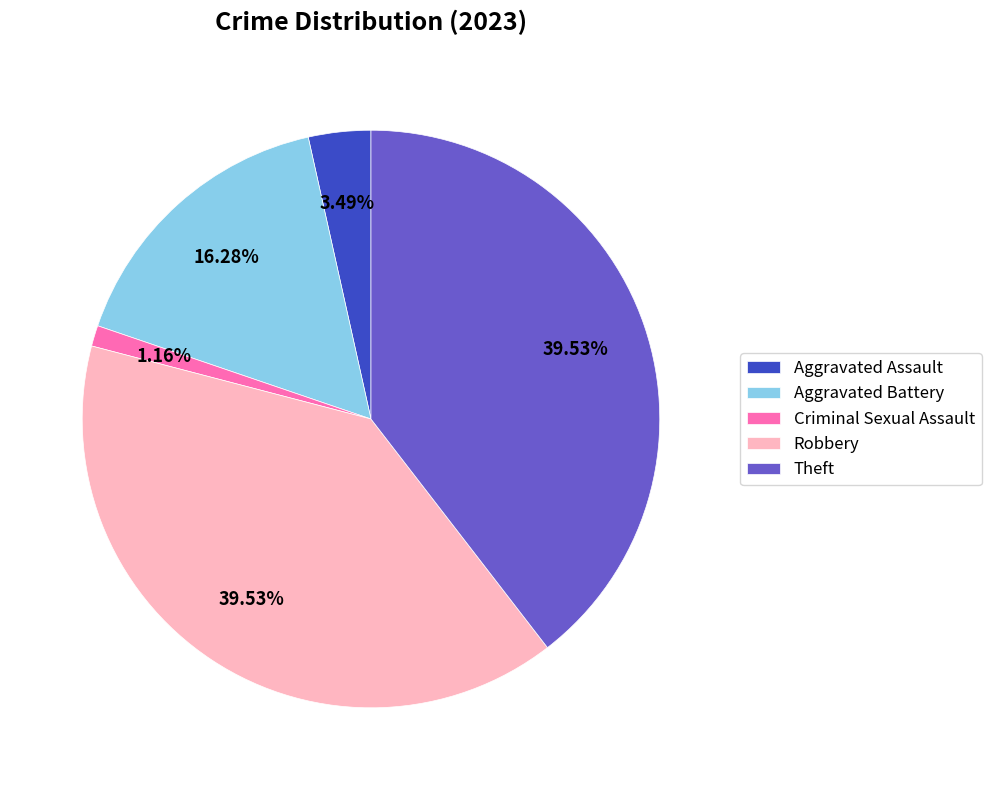

How many segments does this pie chart have?

5